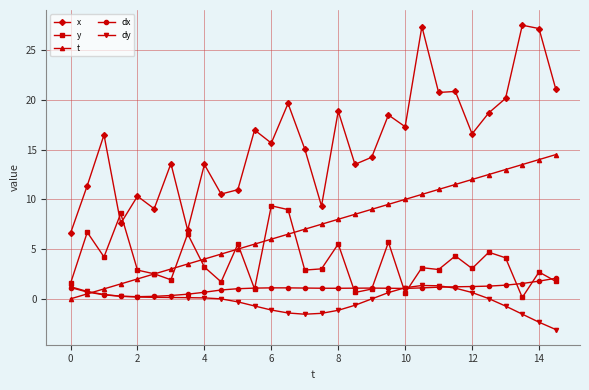

Which series has the largest range (max minus min)?

x